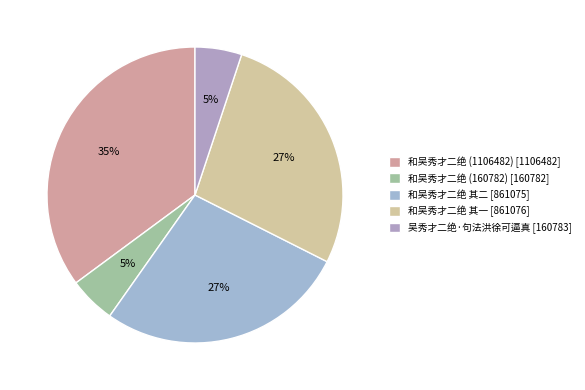

How many slices are in this pie chart?

5